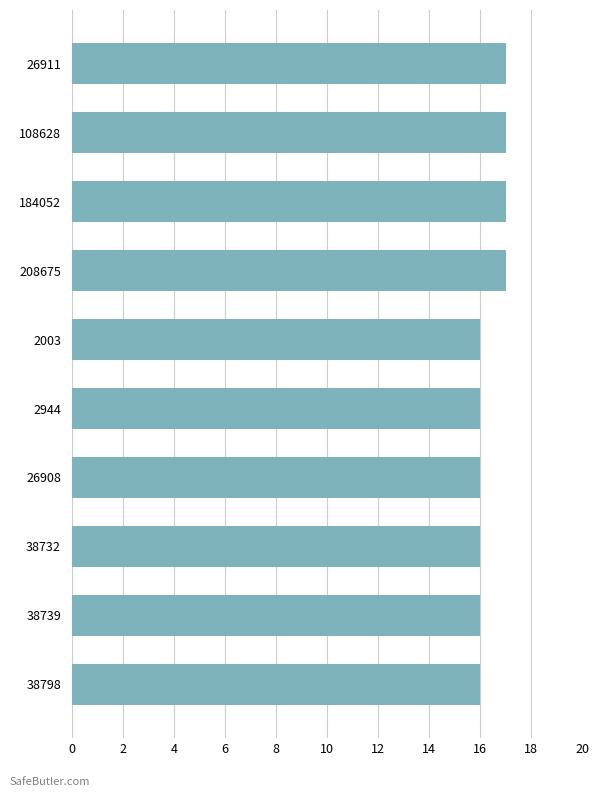

What is the label of the 4th bar from the top?

208675